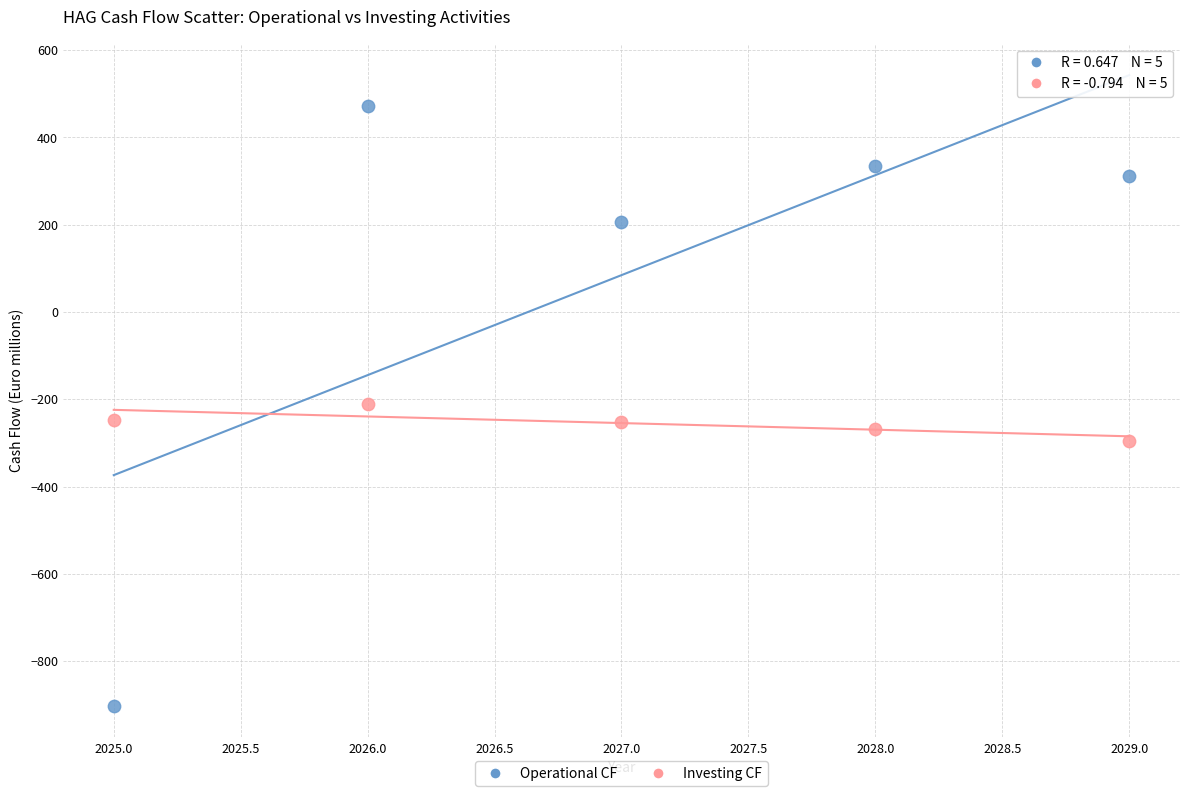

Across all data points, what is the range of Y values (max minus min)?

1375.6